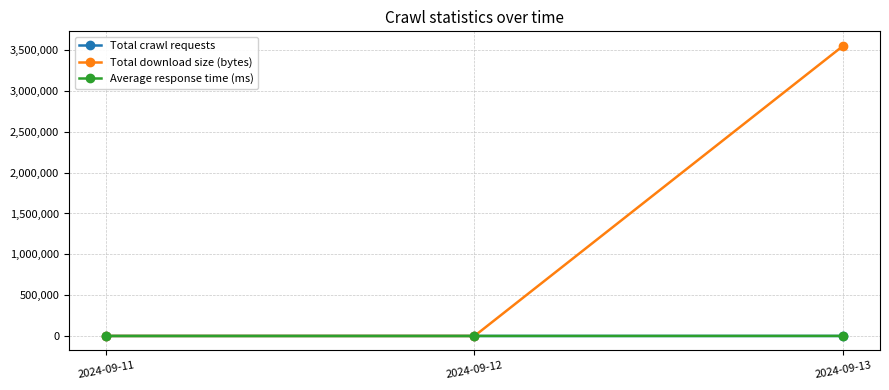

Which series has the largest range (max minus min)?

Total download size (bytes)